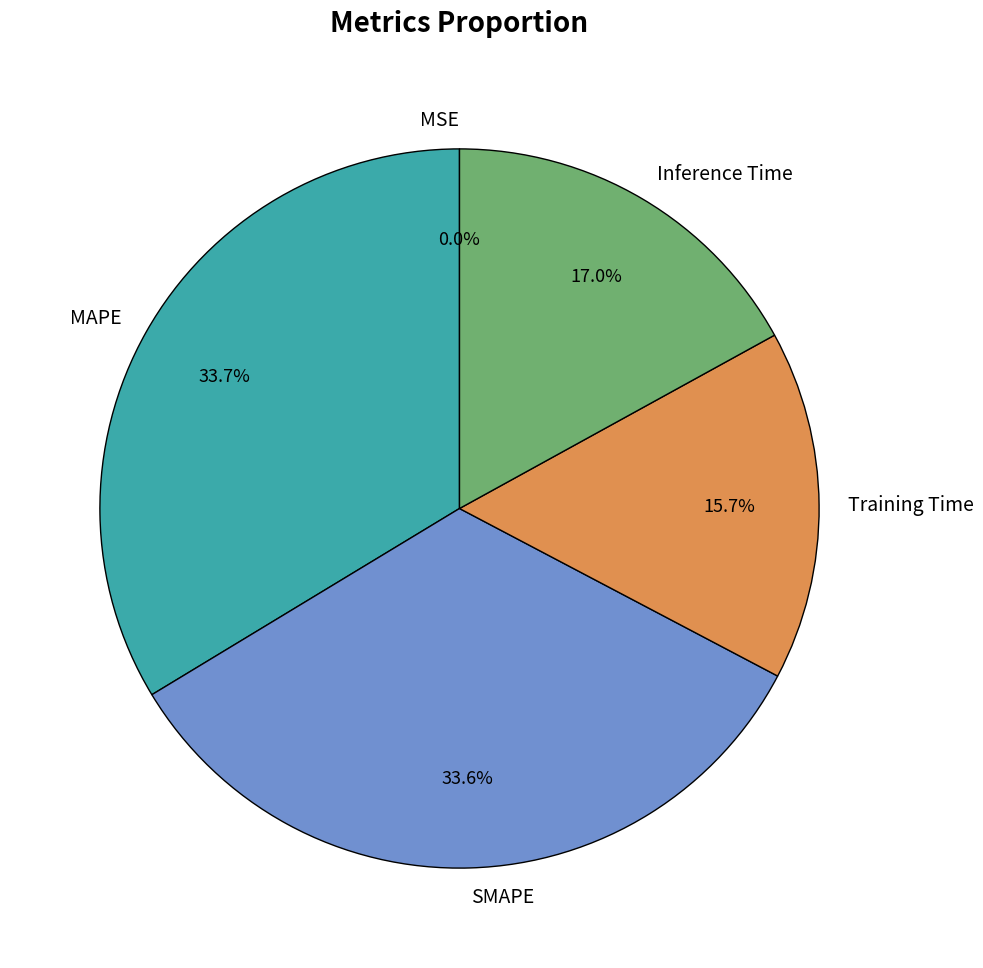

Does any single category account for the majority?

No